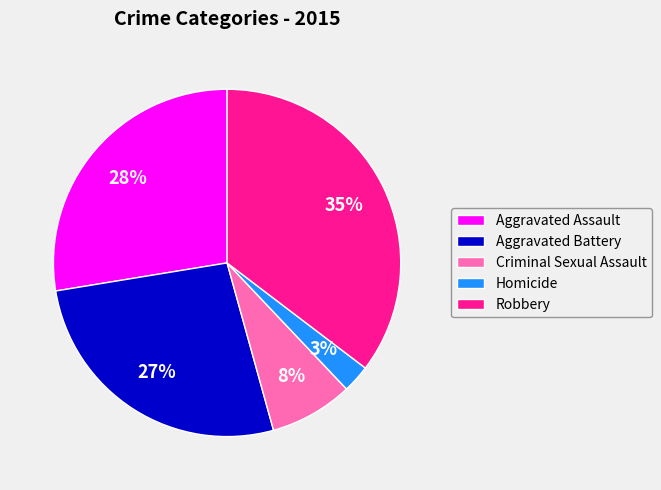

Is the sum of Criminal Sexual Assault and Aggravated Assault greater than half?

No